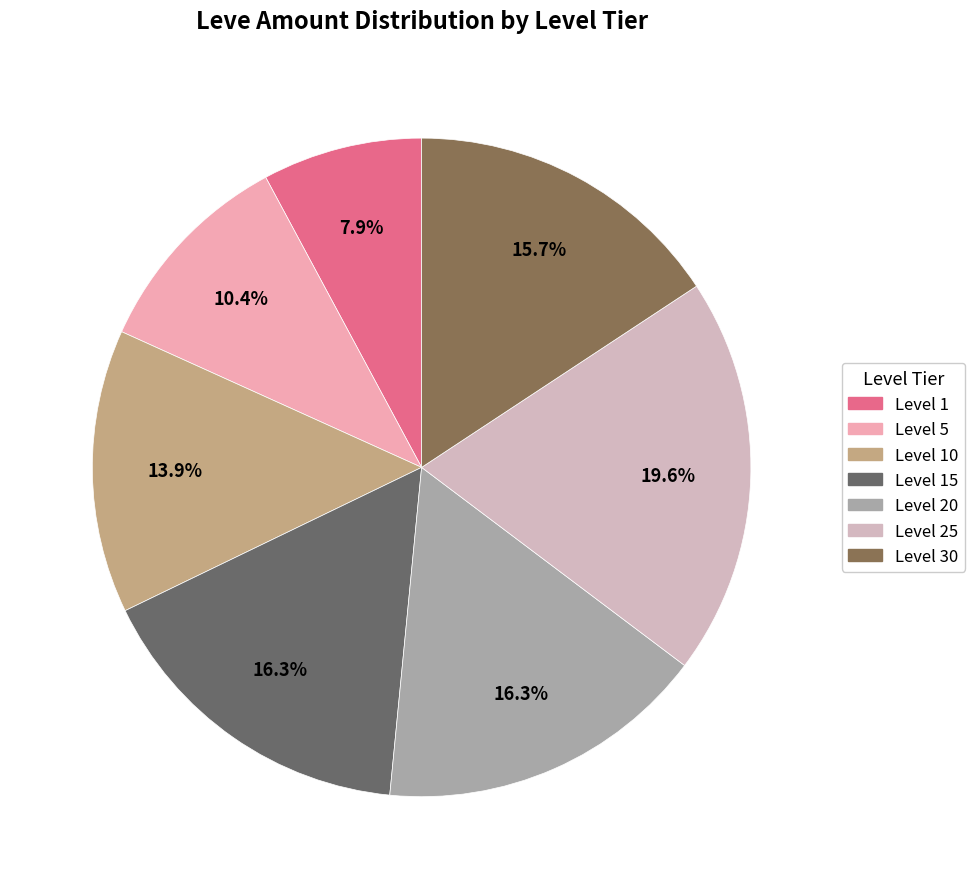

Between Level 25 and Level 1, which is larger?

Level 25